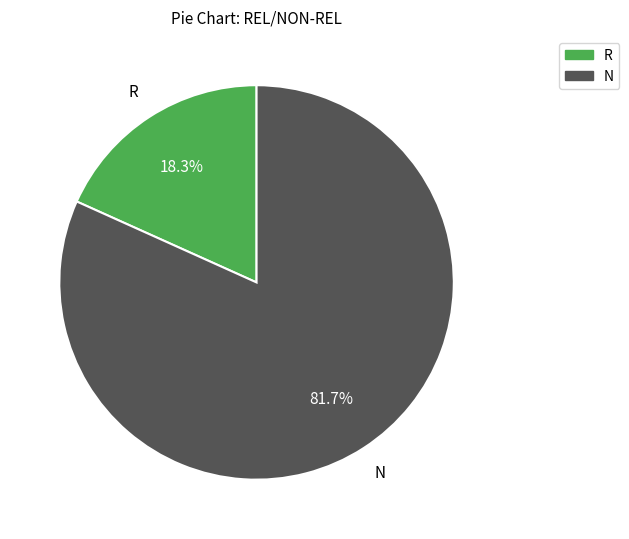

To the nearest percent, what is the combined percentage of R and N?

100%